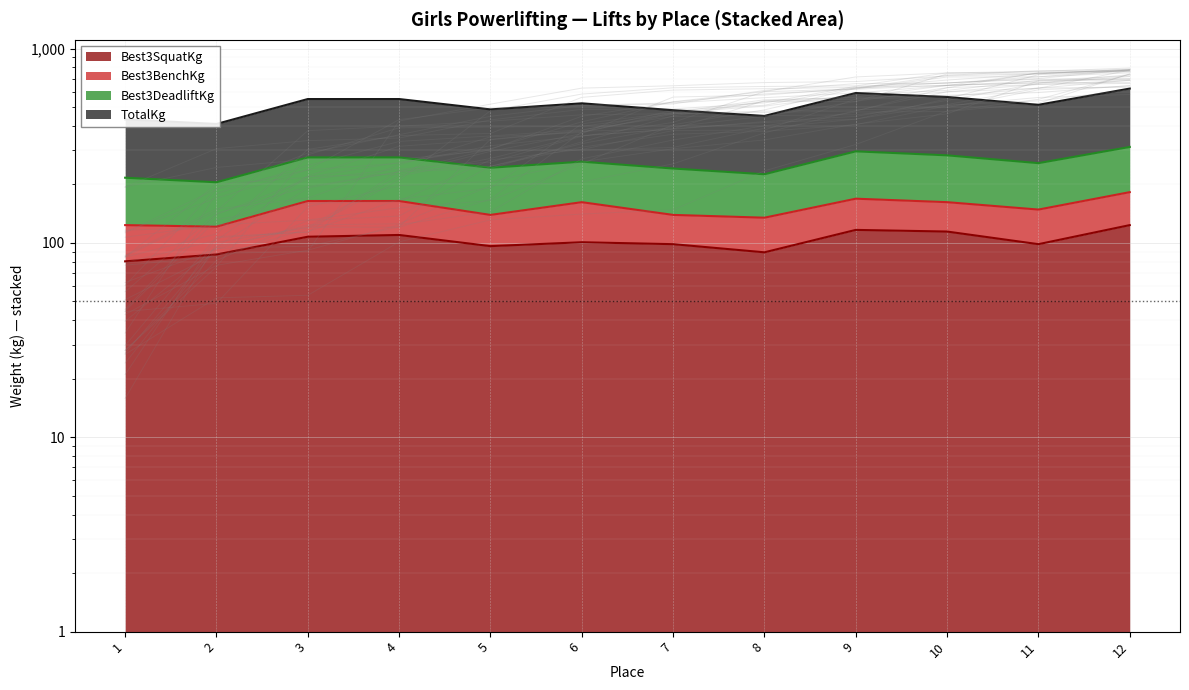

At which label does Best3SquatKg first exceed 100?

3